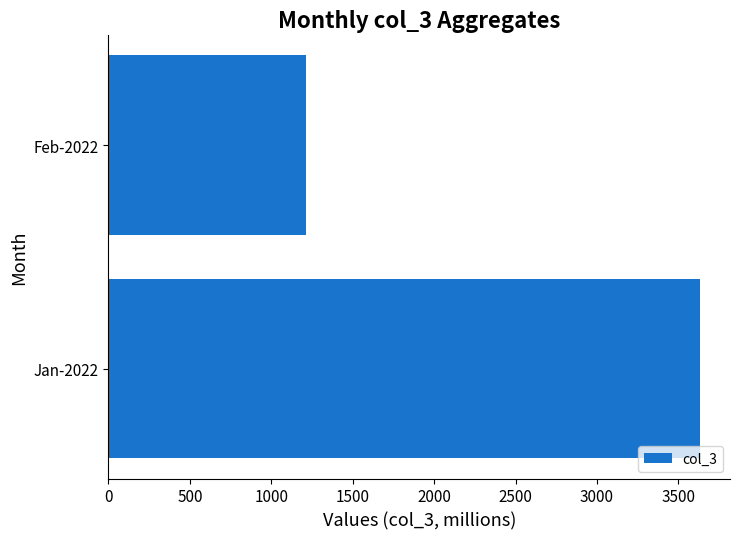

What is the ratio of the value at Jan-2022 to the value at Feb-2022?

3.0